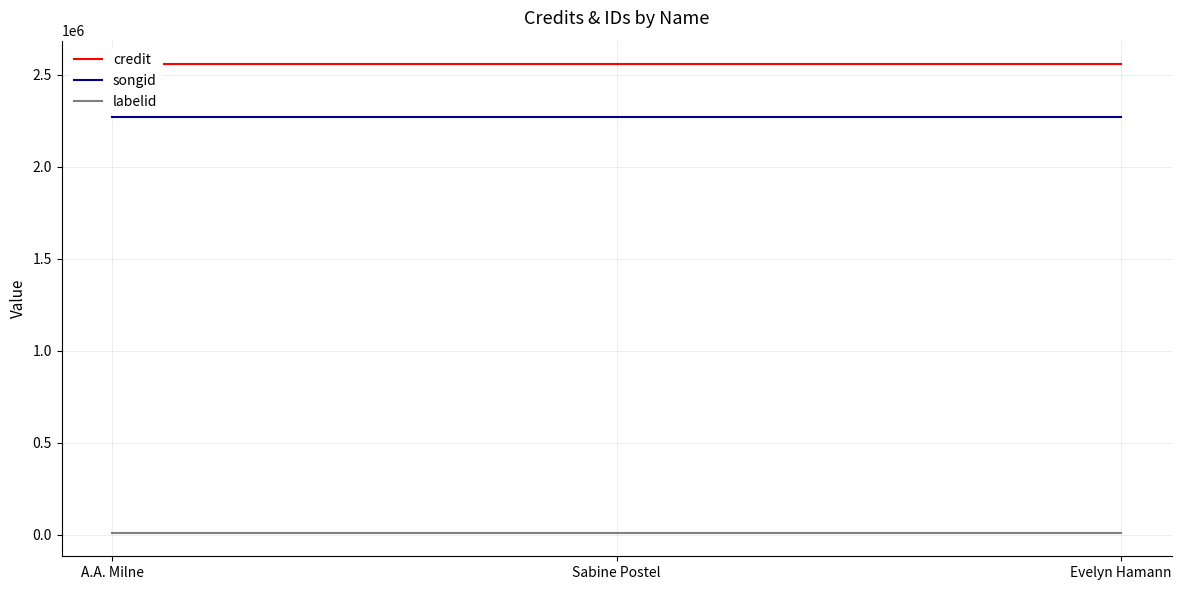

How many lines are shown in the chart?

3